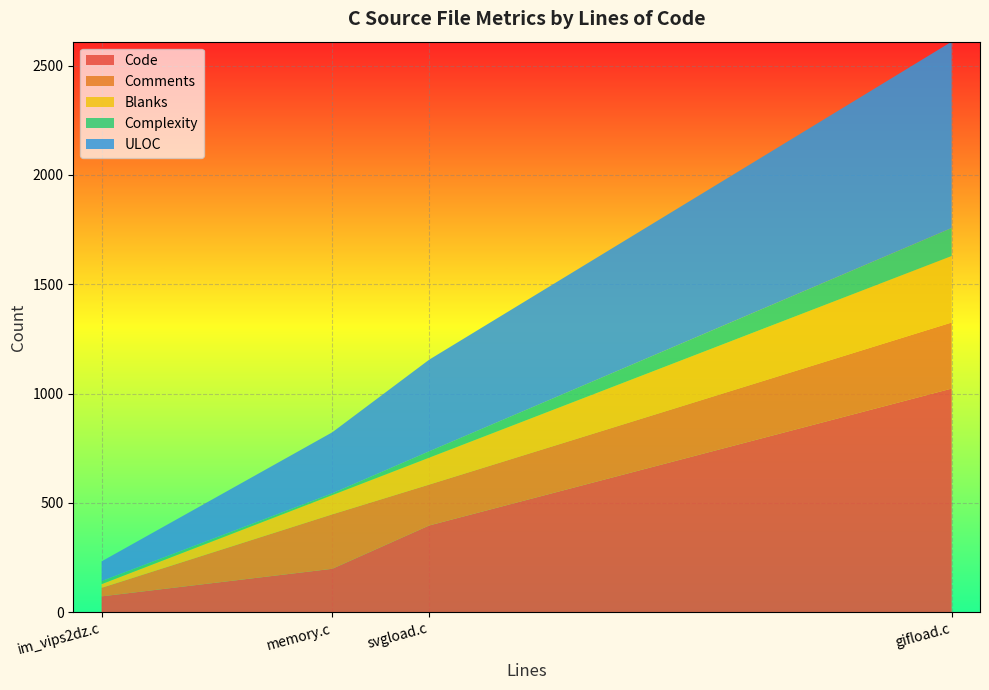

Reading left to right, transcribe all the data shown in this chart.

Code: svgload.c=397	memory.c=199	im_vips2dz.c=73	gifload.c=1023
Comments: svgload.c=187	memory.c=249	im_vips2dz.c=39	gifload.c=302
Blanks: svgload.c=123	memory.c=88	im_vips2dz.c=17	gifload.c=304
Complexity: svgload.c=29	memory.c=8	im_vips2dz.c=14	gifload.c=128
ULOC: svgload.c=419	memory.c=279	im_vips2dz.c=90	gifload.c=852